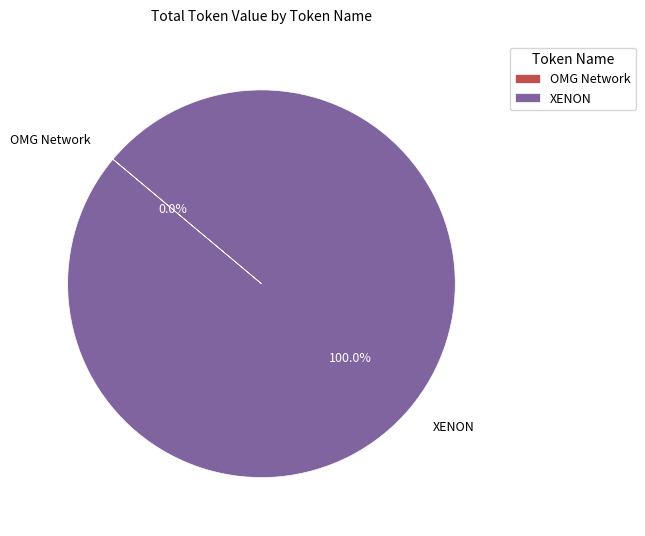

Is XENON the majority of the pie?

Yes